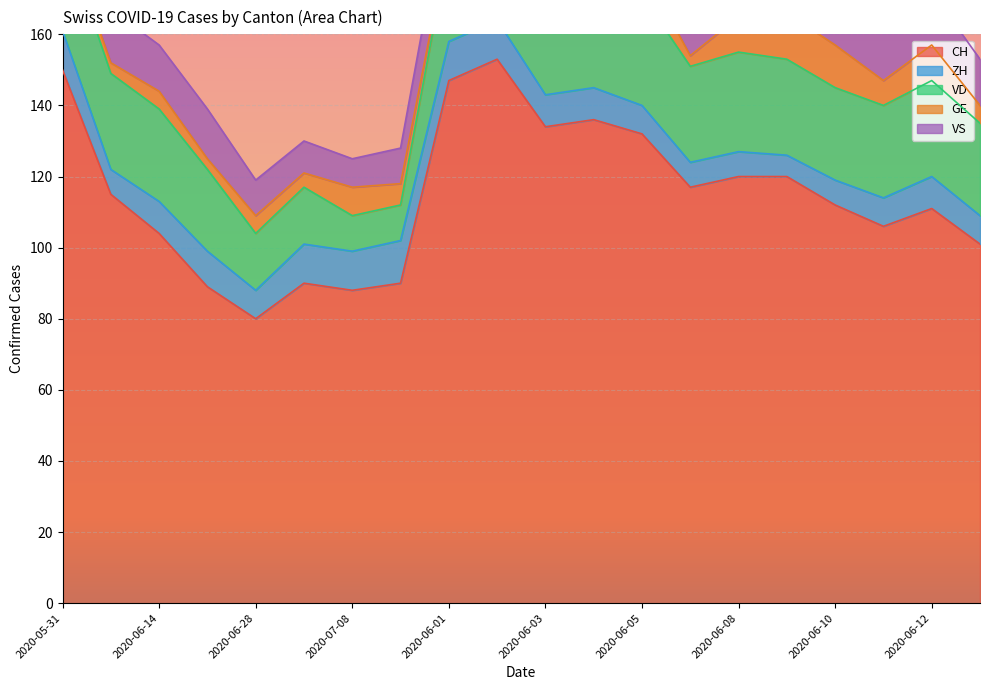

True or false: CH and ZH cross at least once.

False